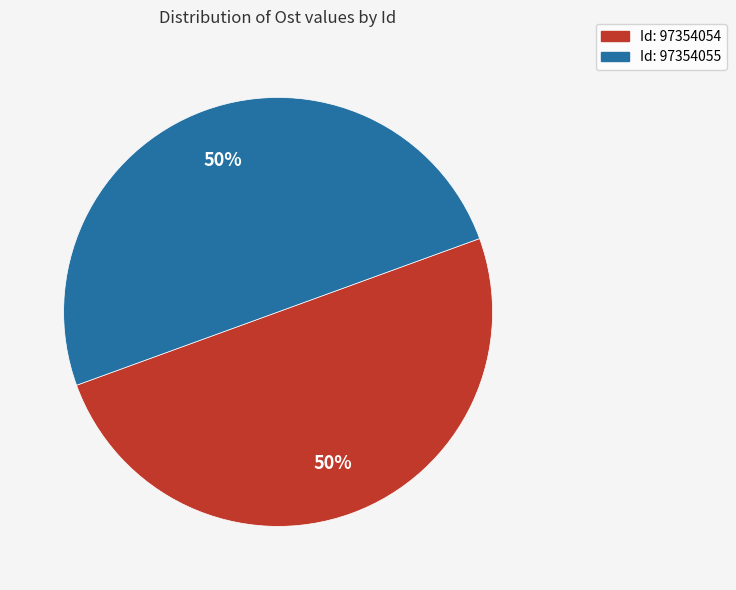

To the nearest percent, what is the average slice percentage?

50%